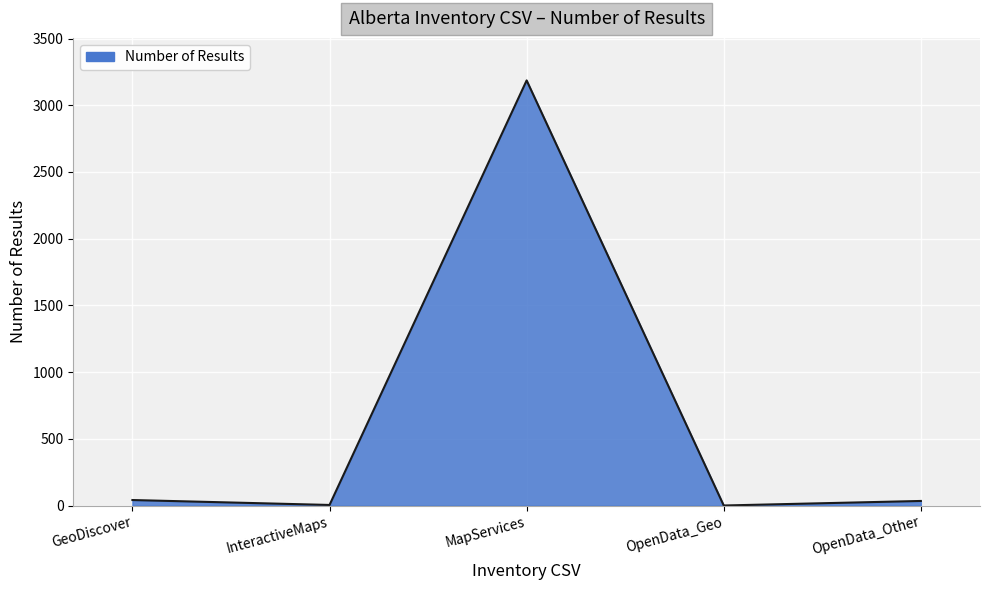

What is the maximum value shown in the chart?

3186